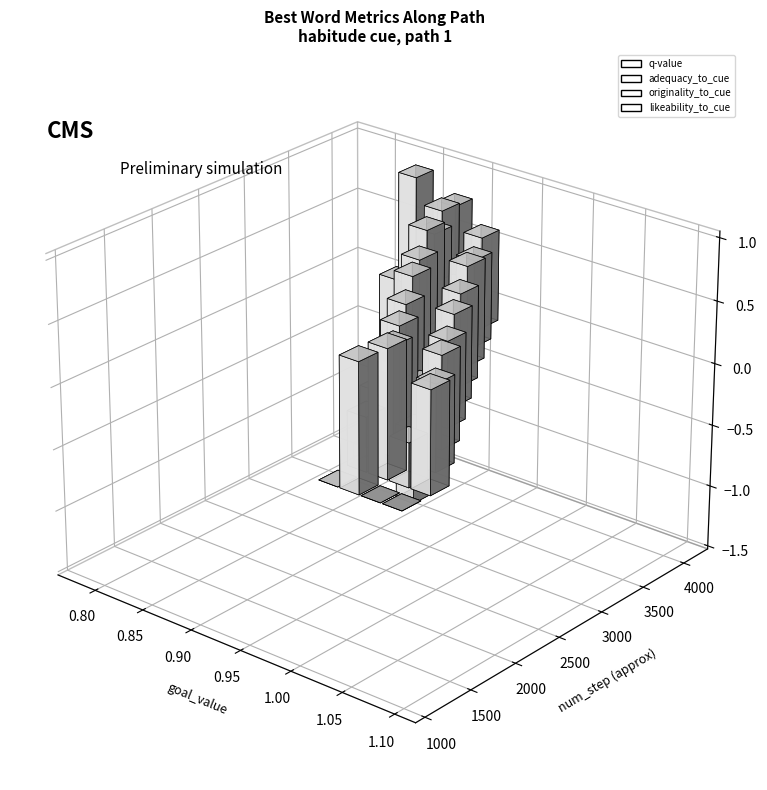

What is the maximum value for adequacy_to_cue?

1.0